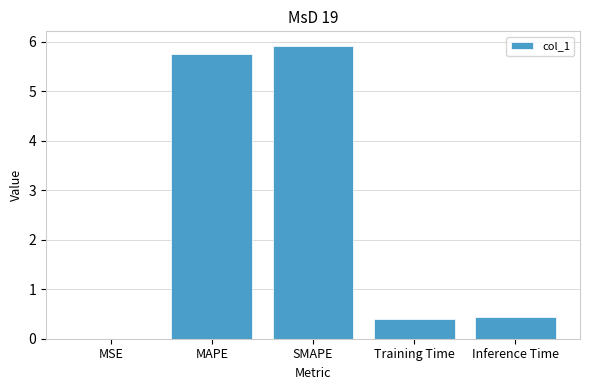

At which category does the chart reach its peak across all series?

SMAPE